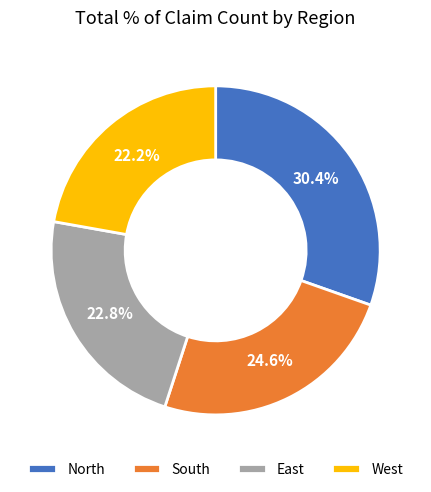

To the nearest percent, what is the average slice percentage?

25%